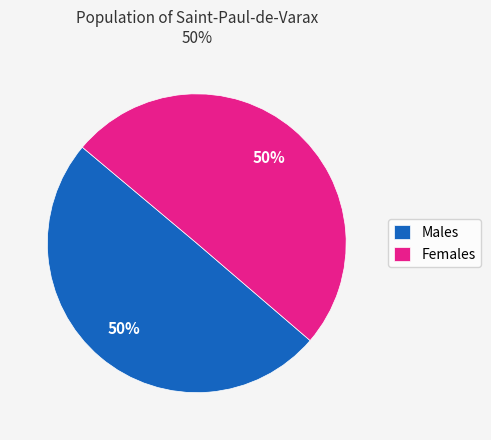

To the nearest percent, what is the average slice percentage?

50%